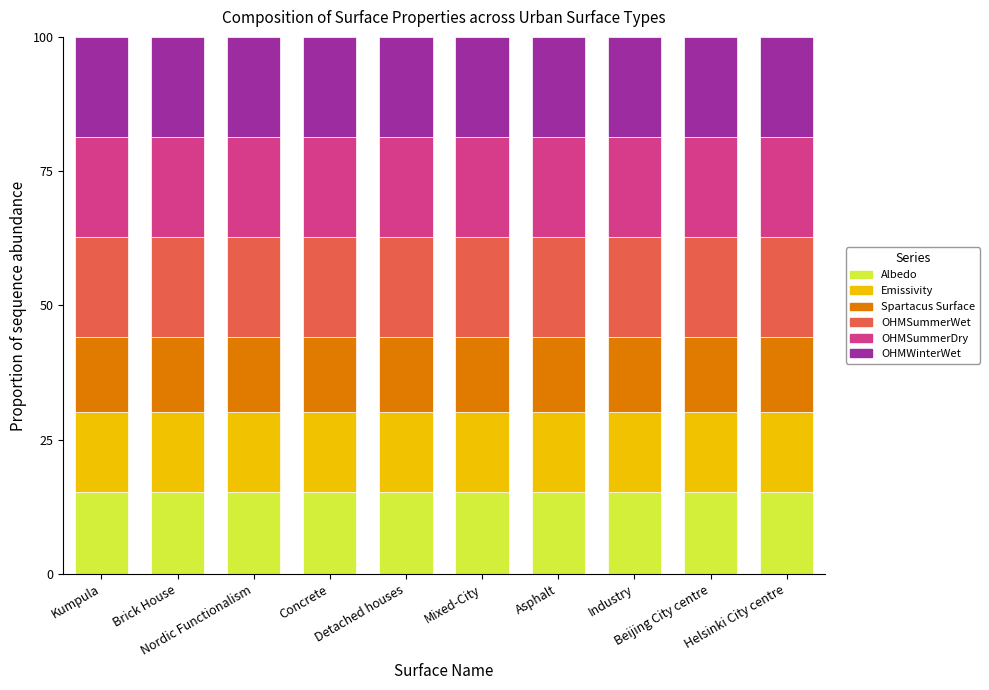

What is the sum of all Albedo values?

153.1